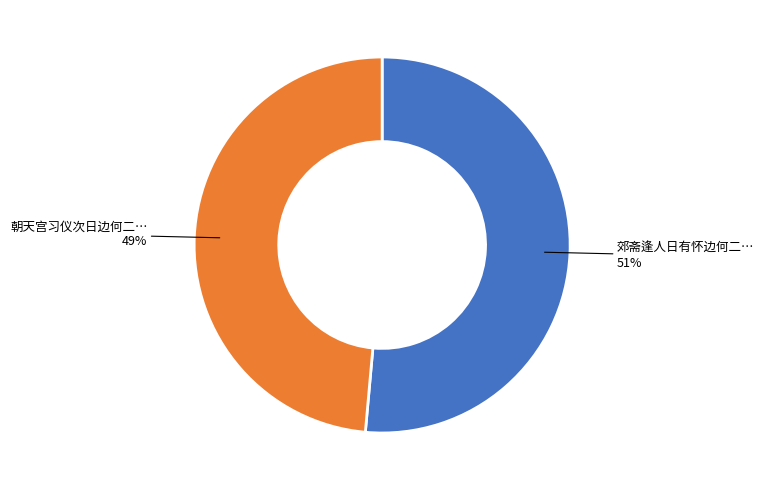

How many segments does this pie chart have?

2